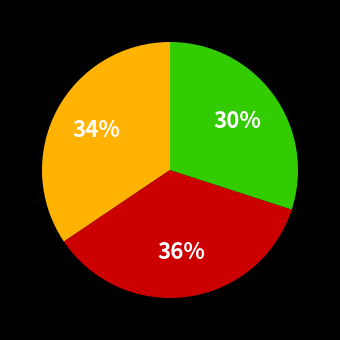

To the nearest percent, what is the average slice percentage?

33%